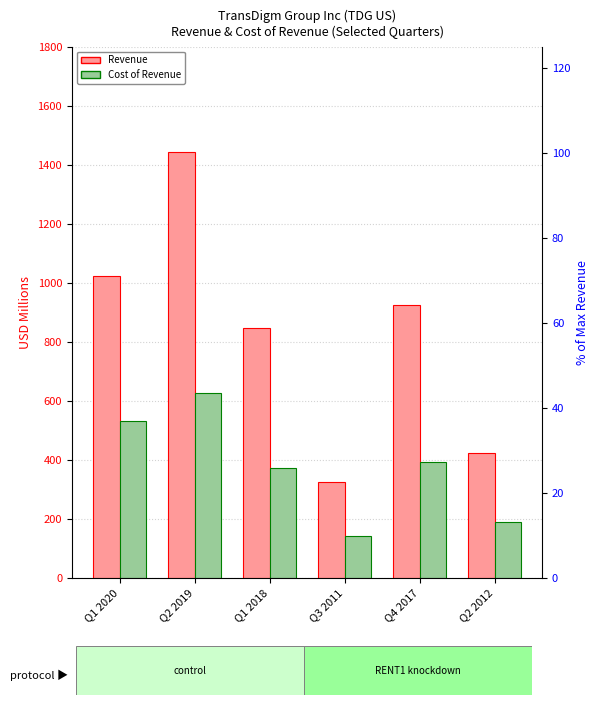

What is the label of the 1st bar from the left?

Q1 2020